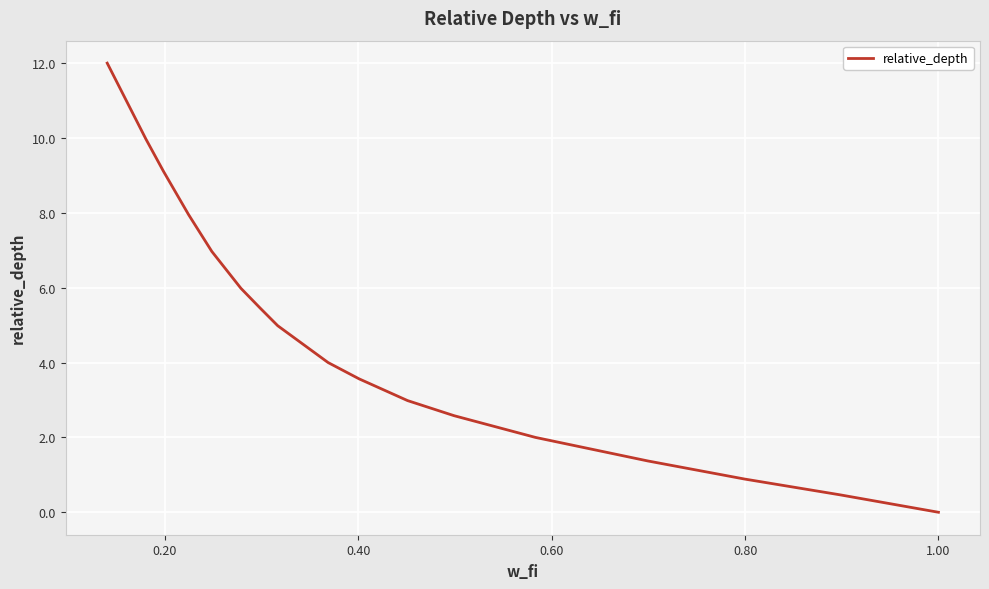

What is the average value?

5.1